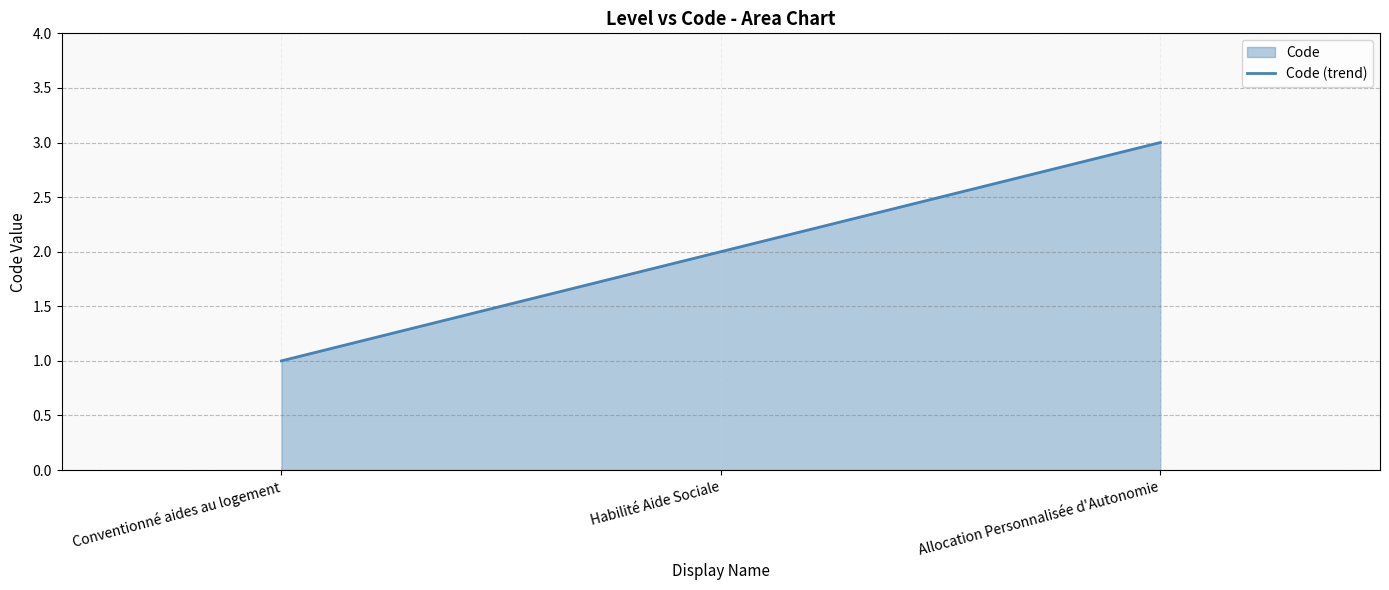

Which category has the highest value across all series?

Allocation Personnalisée d'Autonomie